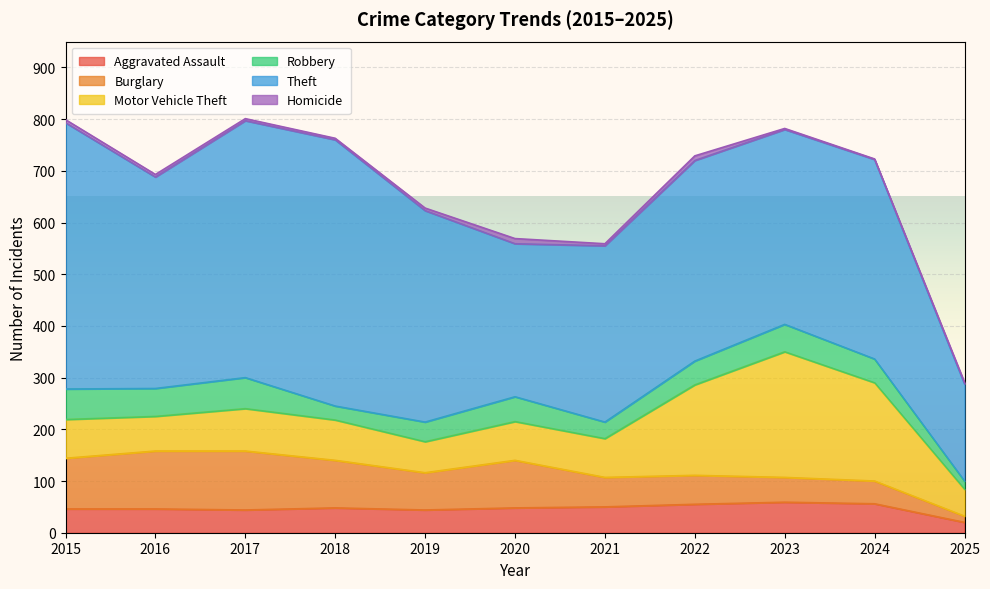

How many distinct data groups are displayed?

6